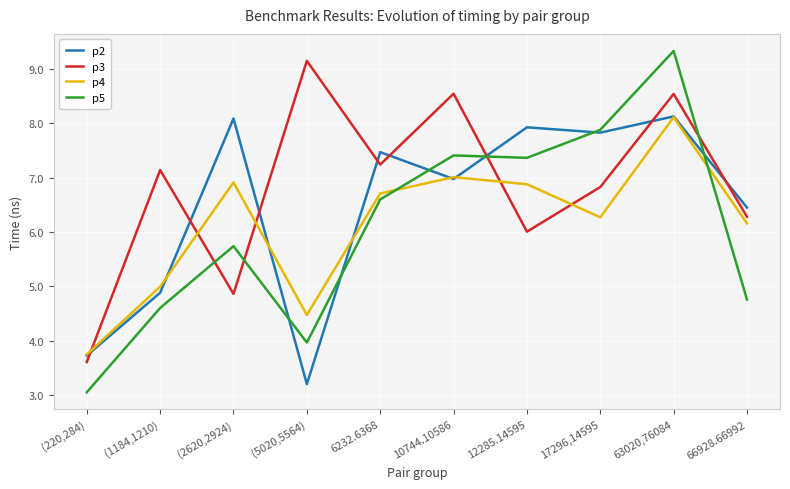

How many lines are shown in the chart?

4